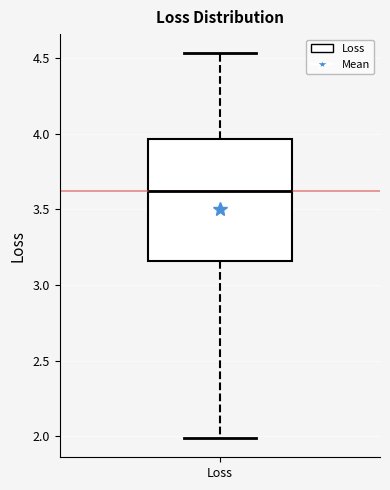

Where does the lower whisker of the box for Loss end on the y-axis? The values are not printed on the chart, so give them approximately, as read against the axis.

2.00